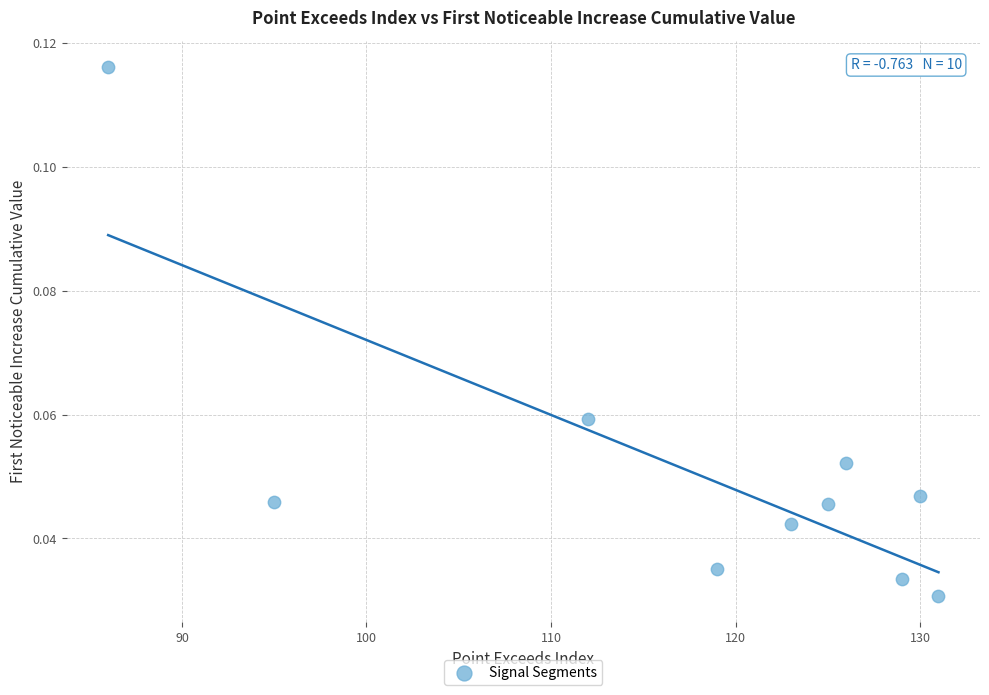

What is the range of X values (max minus min)?

45.0